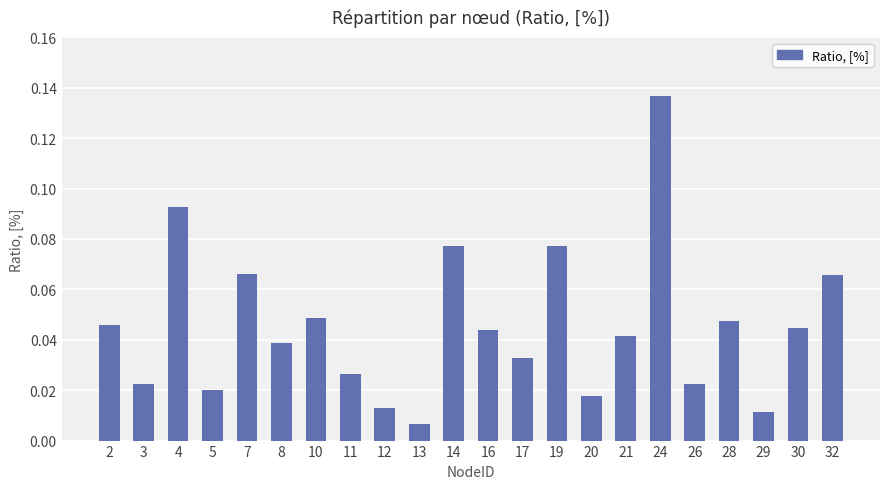

Where is the data nearest to the value 0?

13